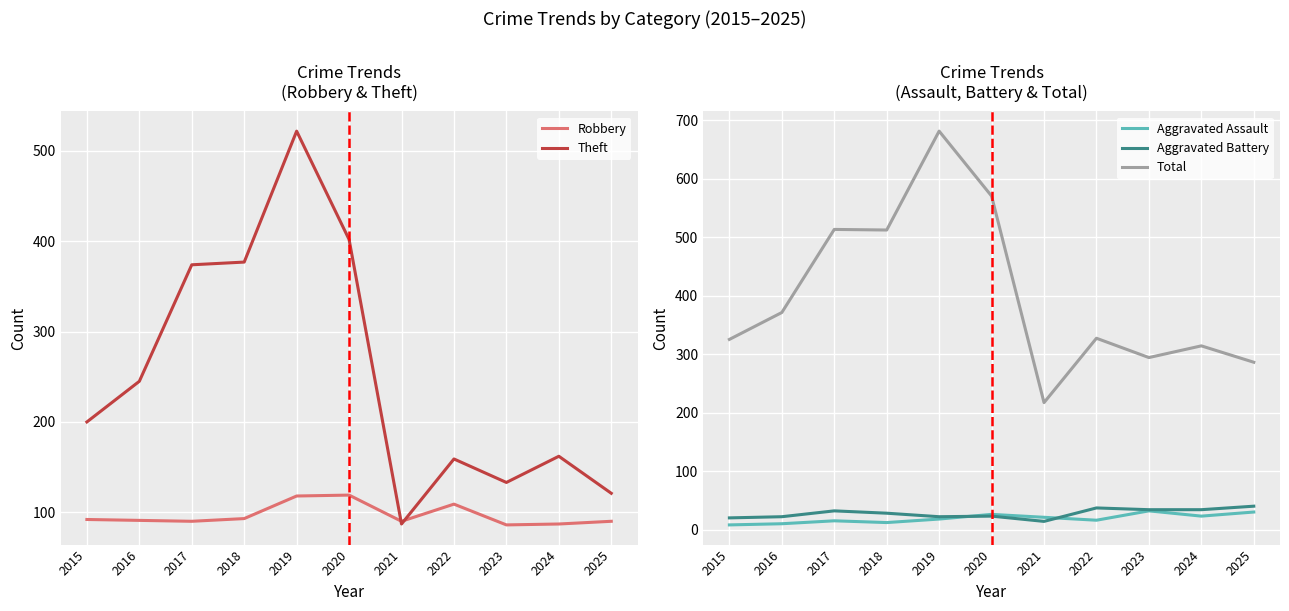

Is this an area chart (filled region under the line)?

No